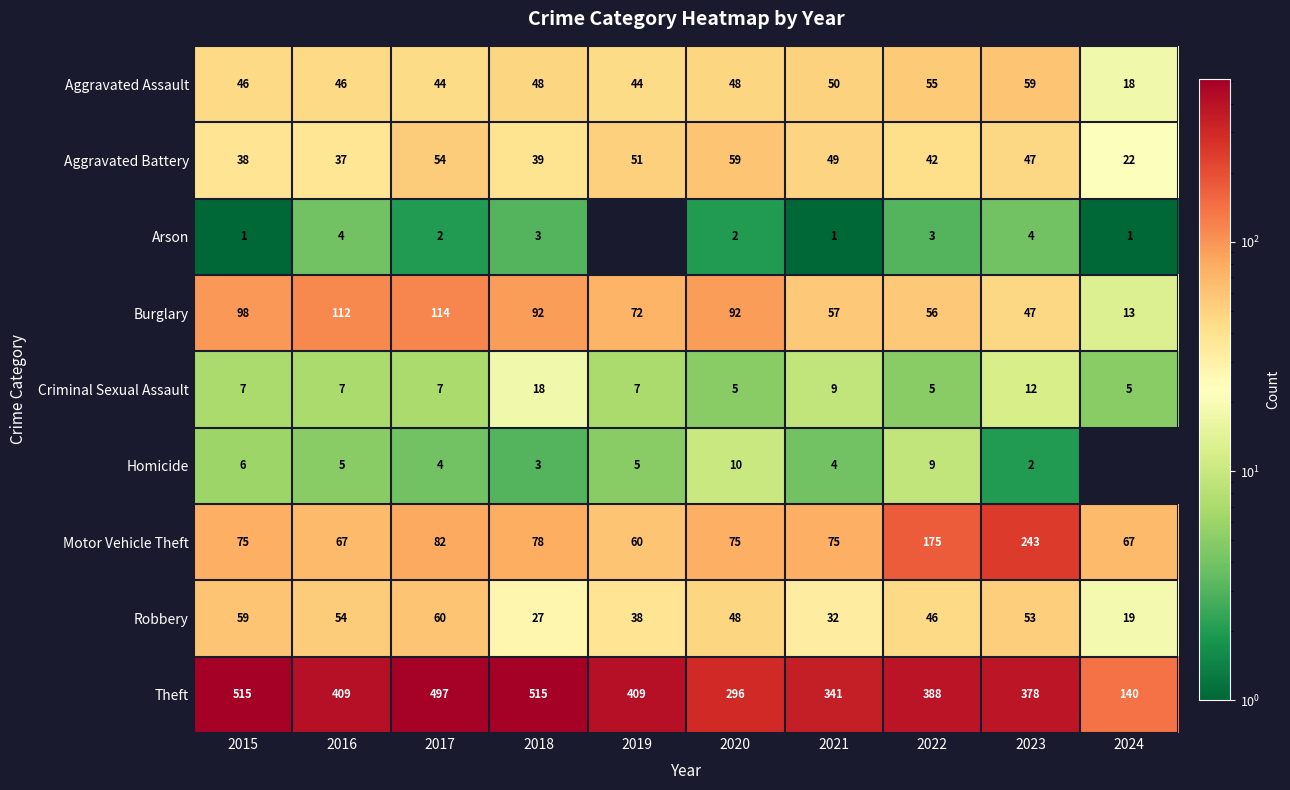

At which label does Aggravated Assault reach its peak?

2023